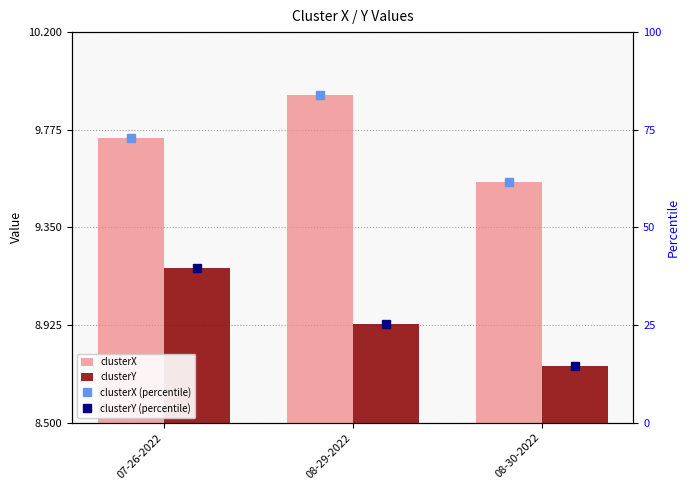

At which category does the chart reach its minimum across all series?

08-30-2022